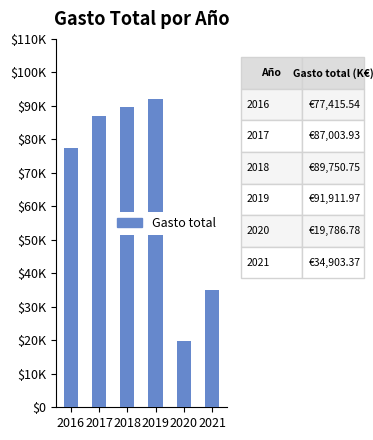

Where does the data first go above 87003?

2017